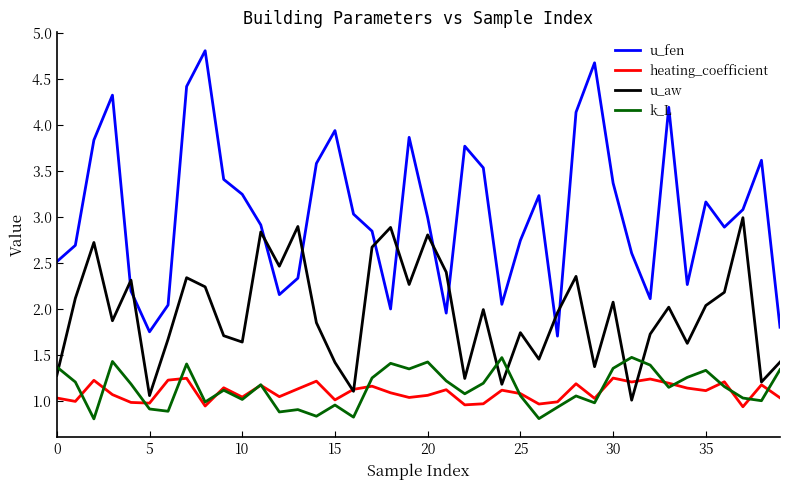

What is the minimum value for k_L?

0.8